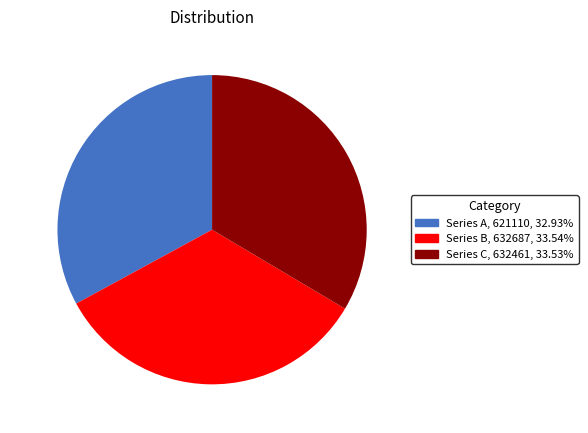

Combined, do Series B and Series A account for over 50%?

Yes